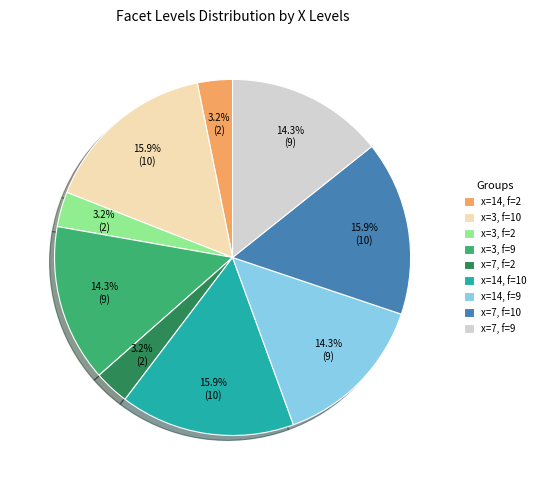

Is the sum of x=14, f=10 and x=7, f=2 greater than half?

No